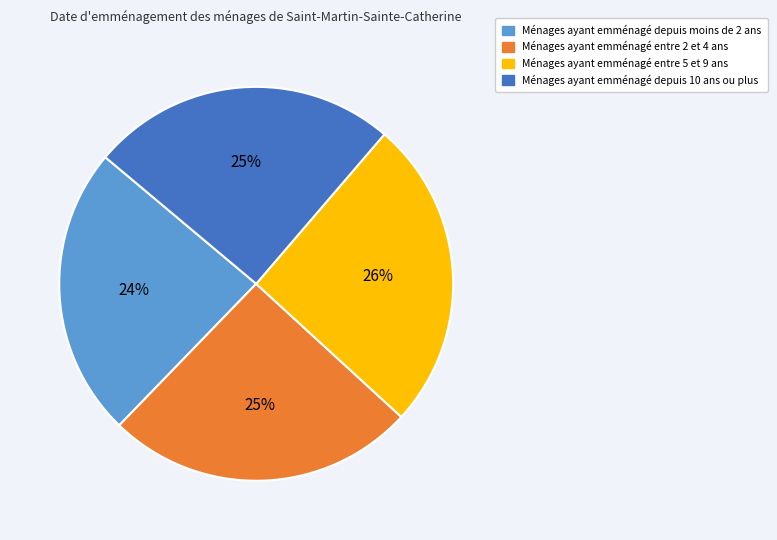

To the nearest percent, what is the average slice percentage?

25%